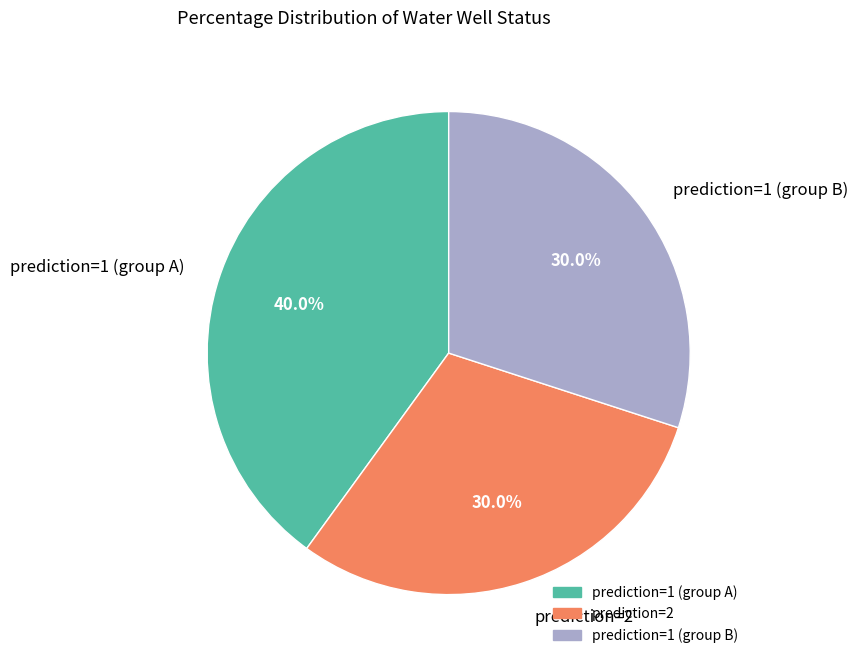

Is there a majority slice in this chart?

No